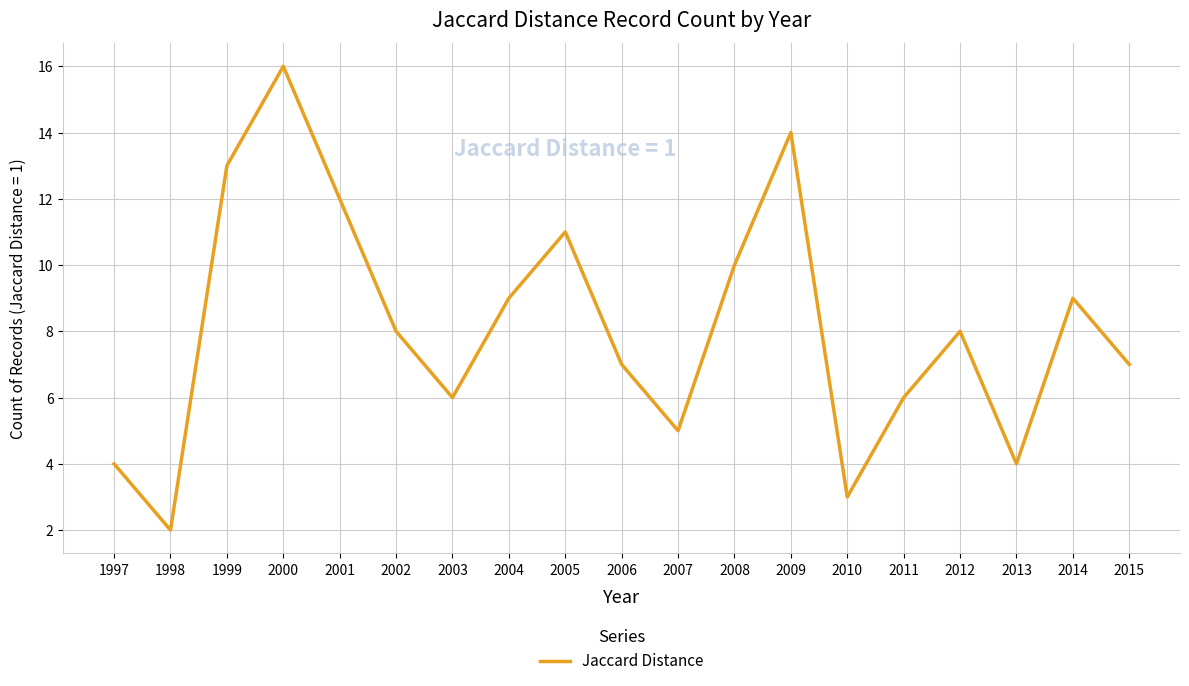

The chart shows a value of 1 at 2013. True or false?

False